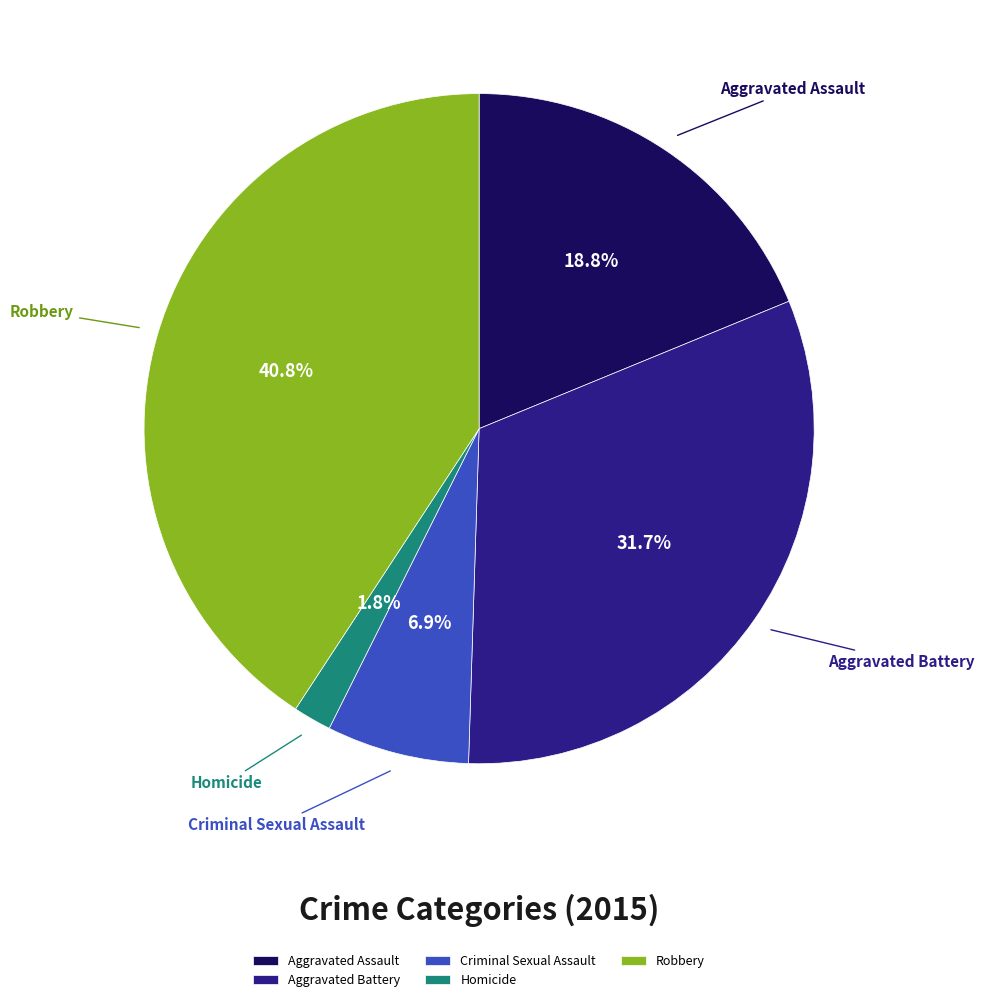

How many slices are in this pie chart?

5